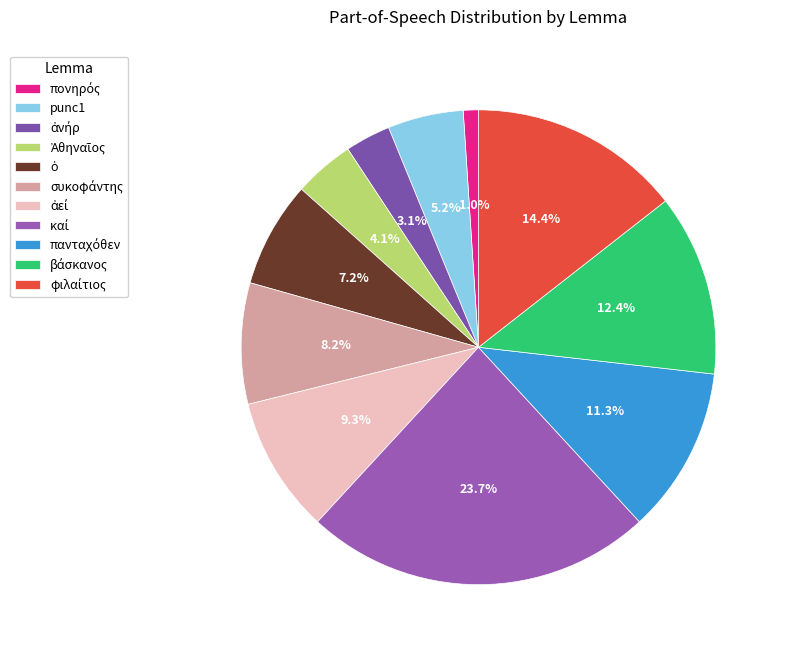

What is the ratio of the value at πονηρός to the value at Ἀθηναῖος?

0.2